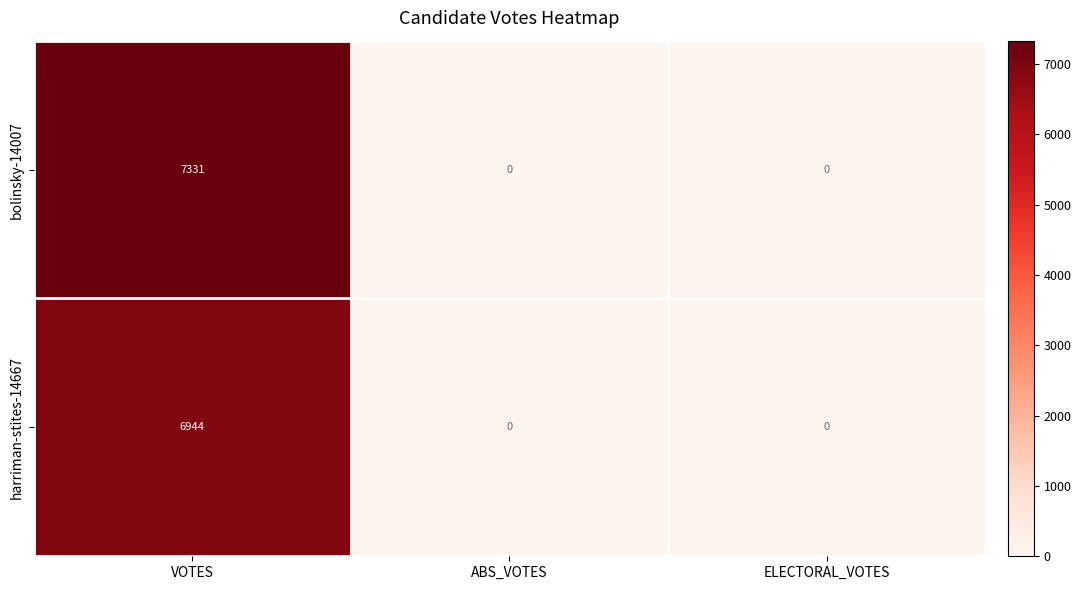

What is the maximum value shown in the chart?

7331